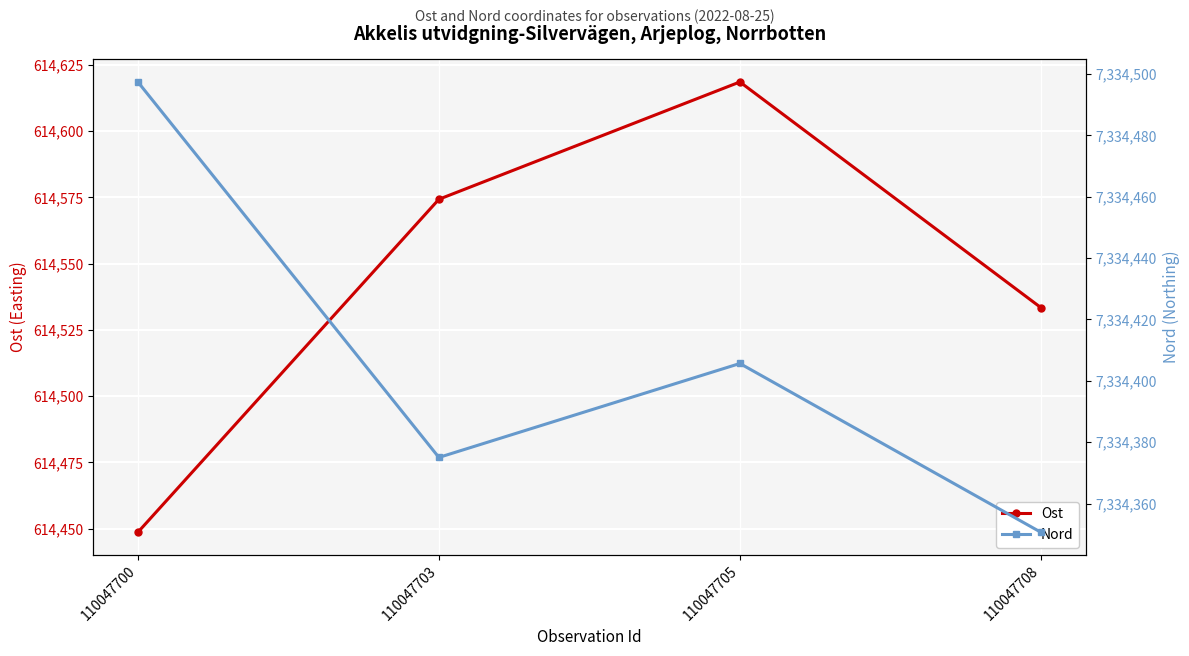

What is the difference between the highest and lowest values at 110047708?

6719817.2